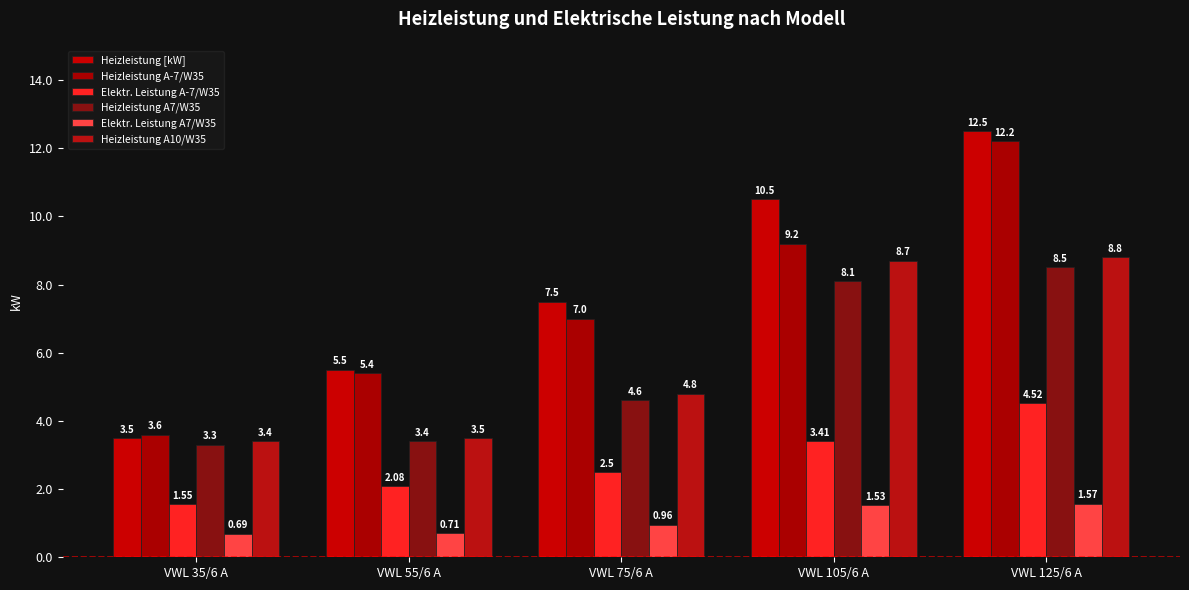

What is the spread (max minus min) of values at VWL 75/6 A?

6.5